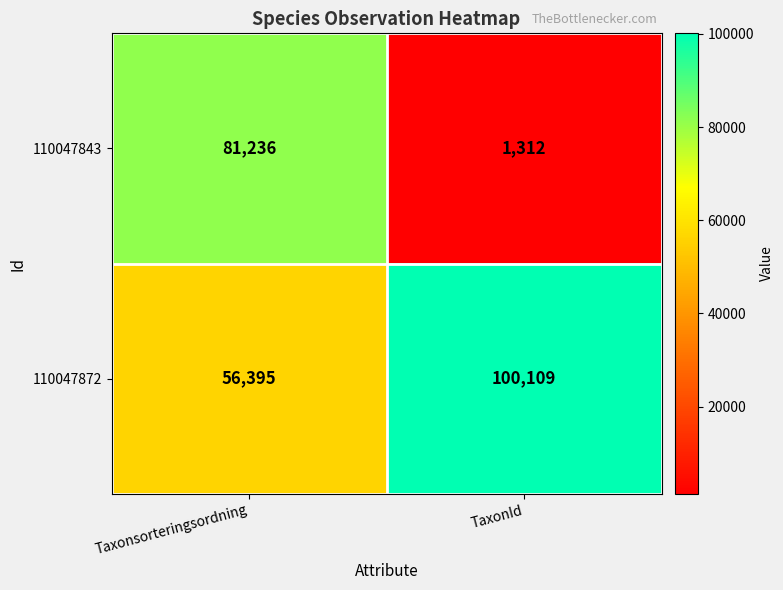

Rank the series by their average value, from highest to lowest.

110047872, 110047843